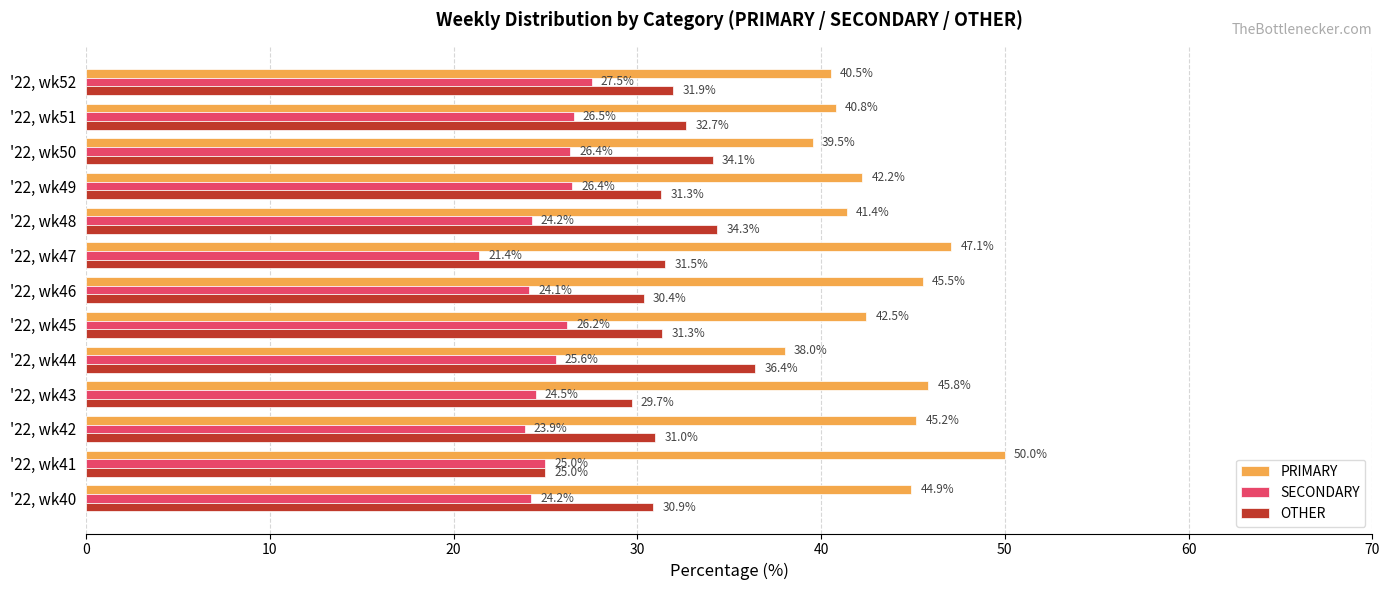

Rank the series by their maximum value, from lowest to highest.

SECONDARY, OTHER, PRIMARY